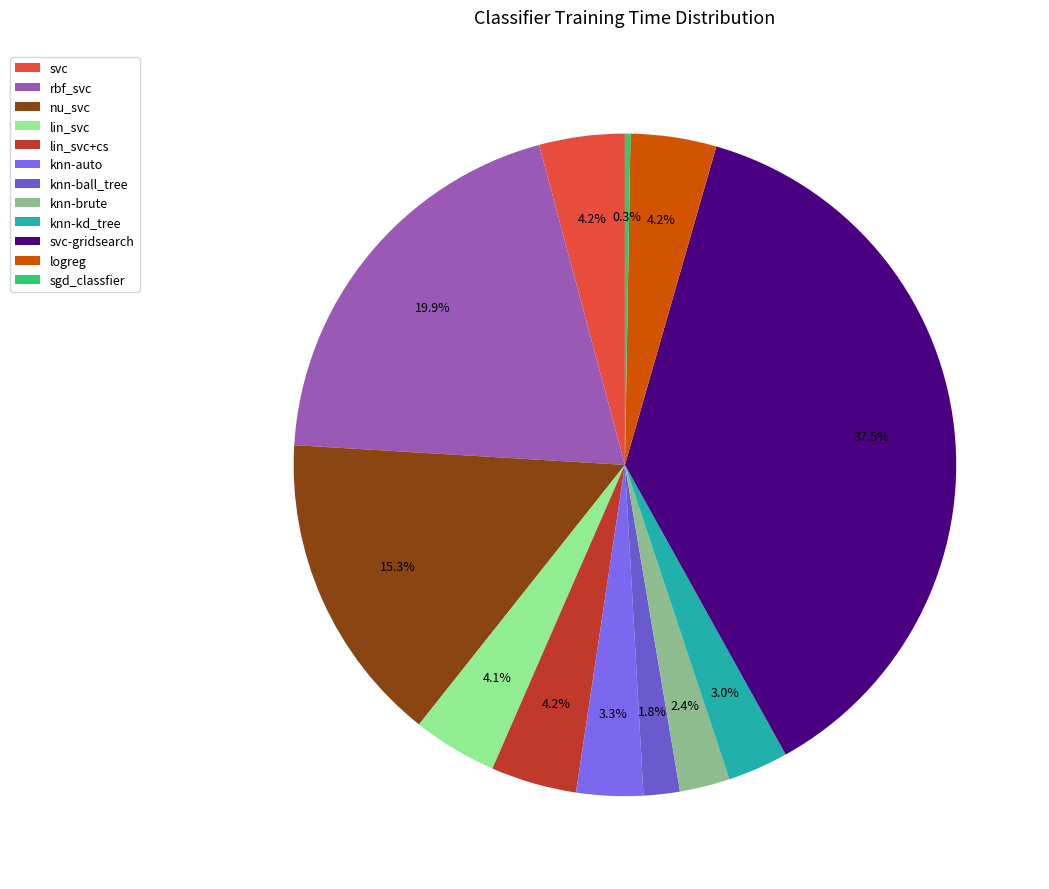

Rank the categories by value from highest to lowest.

svc-gridsearch, rbf_svc, nu_svc, lin_svc+cs, logreg, svc, lin_svc, knn-auto, knn-kd_tree, knn-brute, knn-ball_tree, sgd_classfier